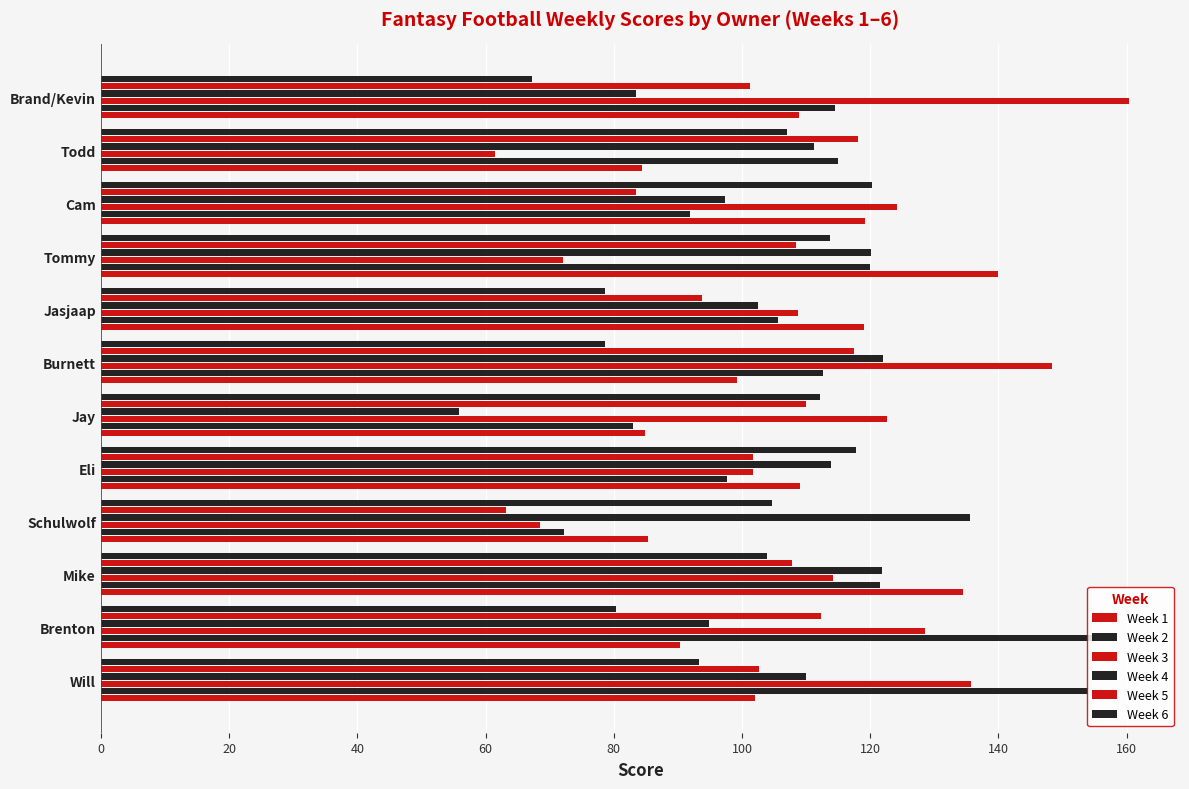

What is the maximum value shown in the chart?

160.3